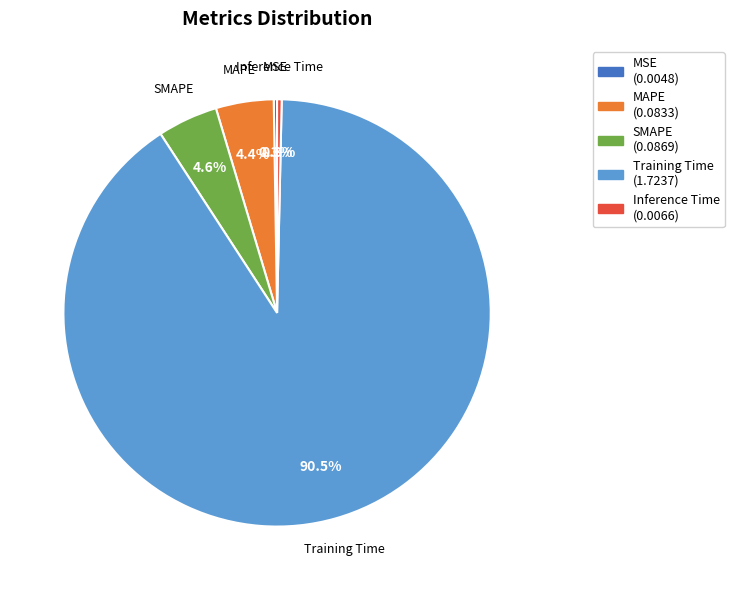

The Inference Time slice represents 12% of the pie. True or false?

False